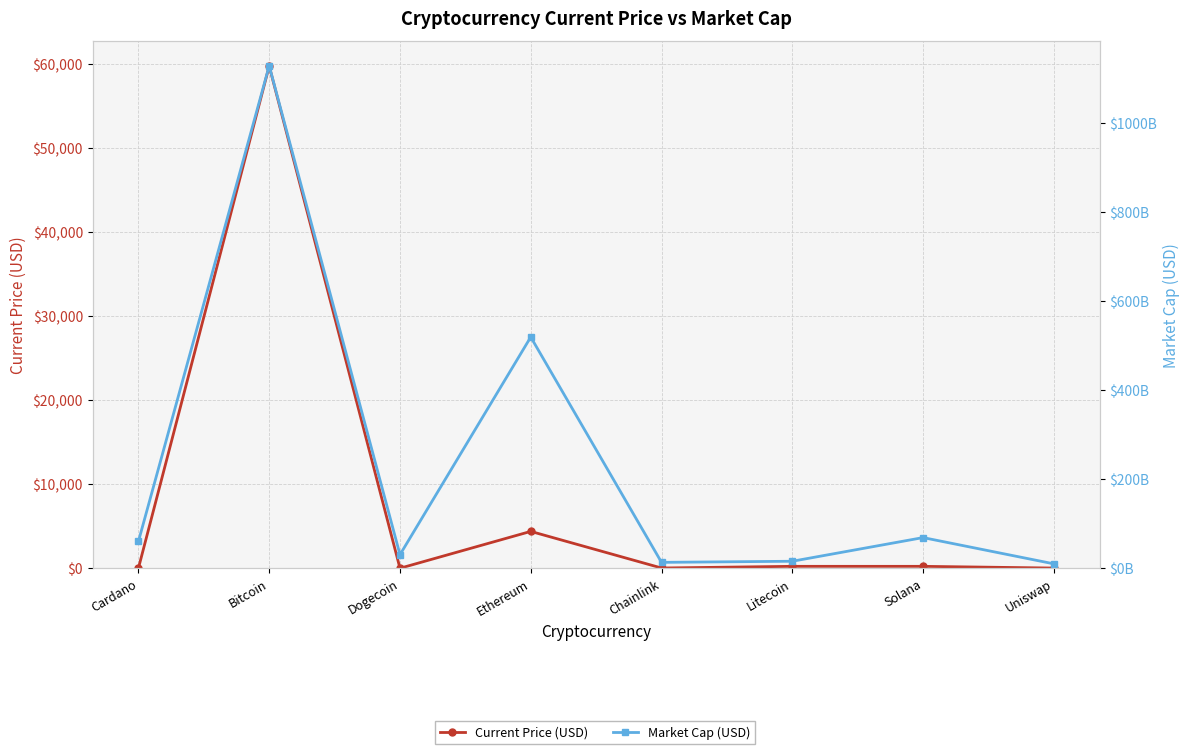

True or false: Current Price (USD) has more than 2 interior local peaks.

True